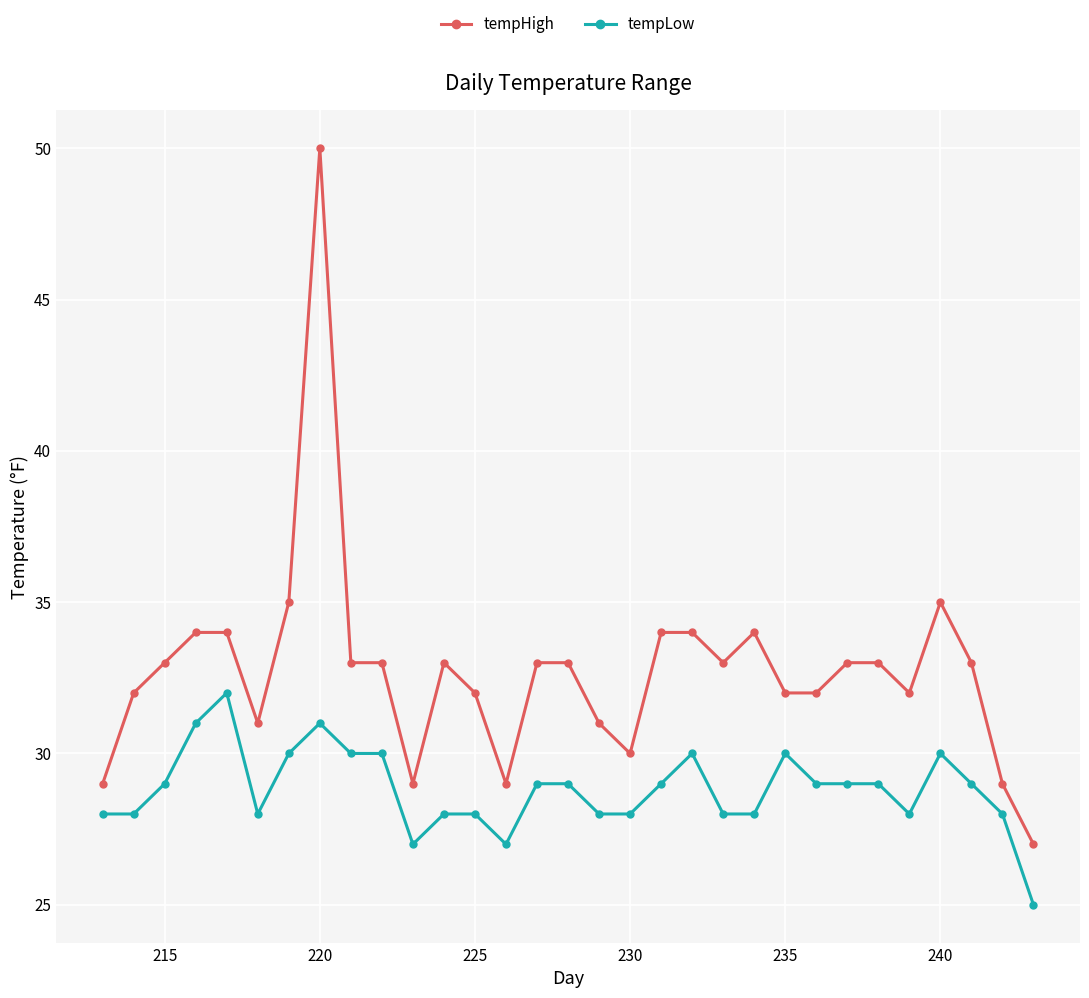

What are all the series names shown in the legend?

tempHigh, tempLow